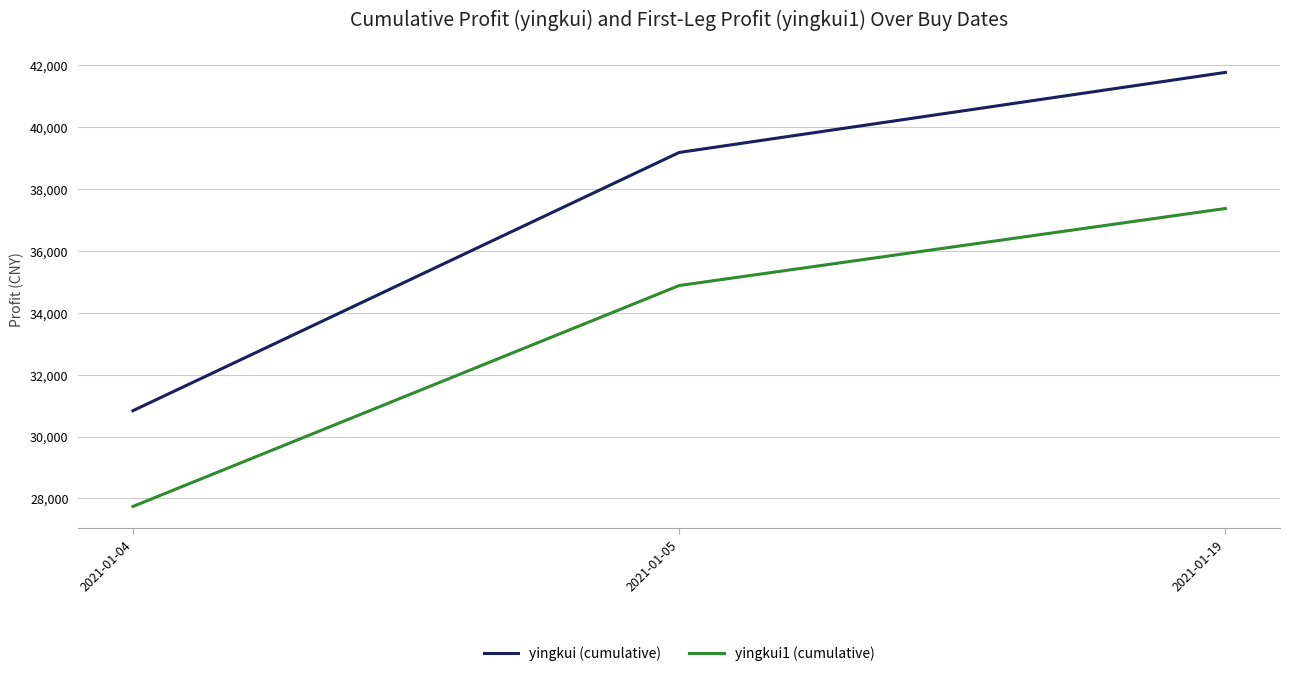

Reading right to left, extract all data points from this chart.

yingkui (cumulative): 41775	39186	30836
yingkui1 (cumulative): 37374	34883	27739